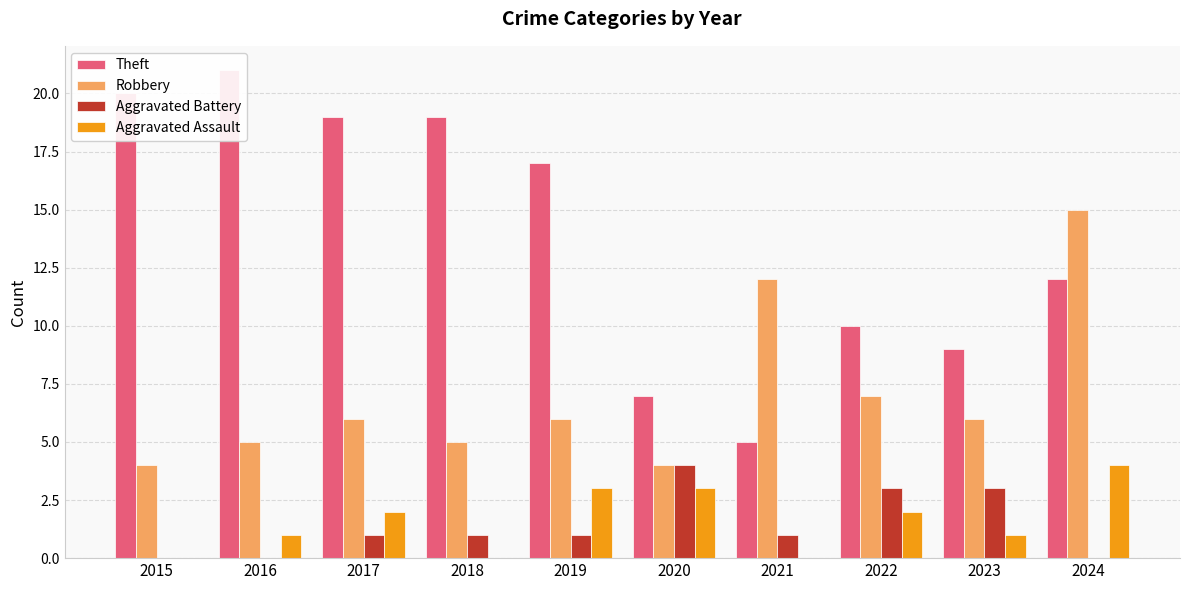

Reading right to left, transcribe all the data shown in this chart.

Theft: 12	9	10	5	7	17	19	19	21	20
Robbery: 15	6	7	12	4	6	5	6	5	4
Aggravated Battery: 0	3	3	1	4	1	1	1	0	0
Aggravated Assault: 4	1	2	0	3	3	0	2	1	0